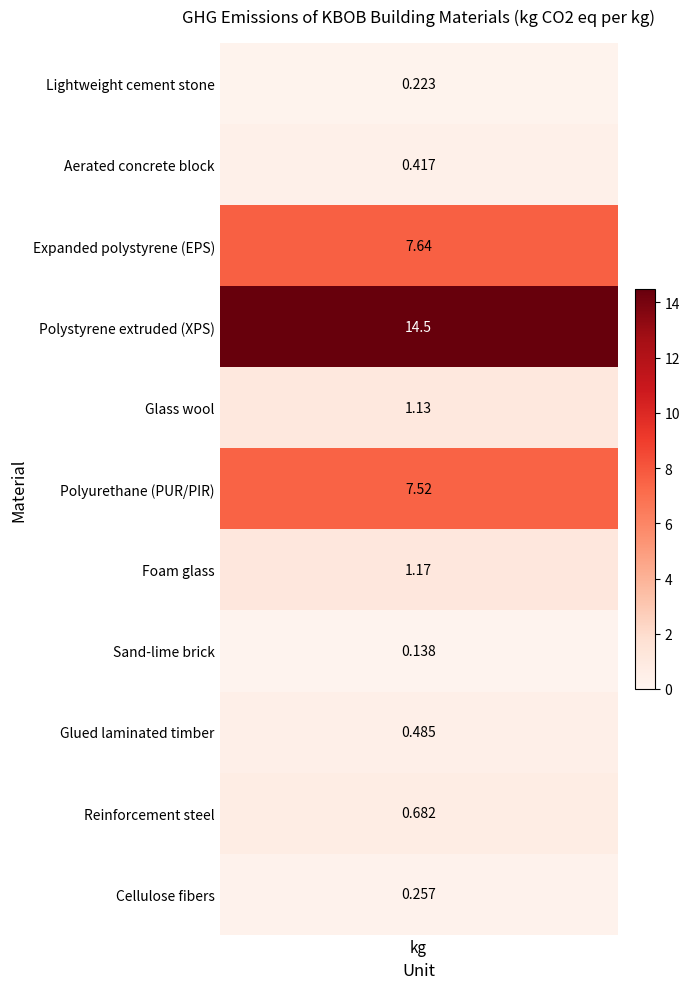

What is the difference between the values at 2 and 1?

7.2